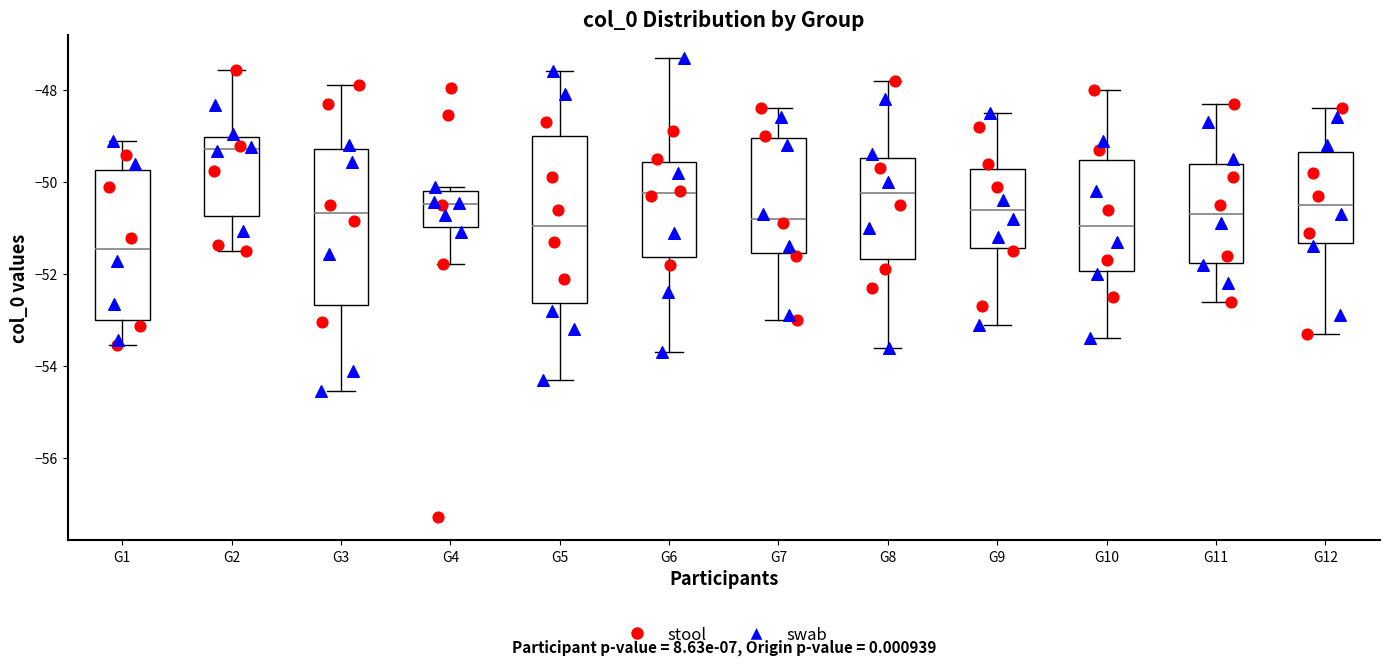

Reading left to right, transcribe this box plot: for each box, give where its median line is, the range the box spans, and where its two whiskers end, as read against the y-axis. The values are not printed on the chart, so give them approximately, as read against the axis.

G1: median -51.4, box -53.0 to -49.8, whiskers -53.6 to -49.2
G2: median -49.2, box -50.8 to -49.0, whiskers -51.4 to -47.6
G3: median -50.6, box -52.6 to -49.2, whiskers -54.6 to -47.8
G4: median -50.4, box -51.0 to -50.2, whiskers -51.8 to -50.2 (just above the box's upper edge)
G5: median -51.0, box -52.6 to -49.0, whiskers -54.2 to -47.6
G6: median -50.2, box -51.6 to -49.6, whiskers -53.6 to -47.2
G7: median -50.8, box -51.6 to -49.0, whiskers -53.0 to -48.4
G8: median -50.2, box -51.6 to -49.4, whiskers -53.6 to -47.8
G9: median -50.6, box -51.4 to -49.8, whiskers -53.0 to -48.4
G10: median -51.0, box -52.0 to -49.6, whiskers -53.4 to -48.0
G11: median -50.6, box -51.8 to -49.6, whiskers -52.6 to -48.2
G12: median -50.4, box -51.4 to -49.4, whiskers -53.2 to -48.4